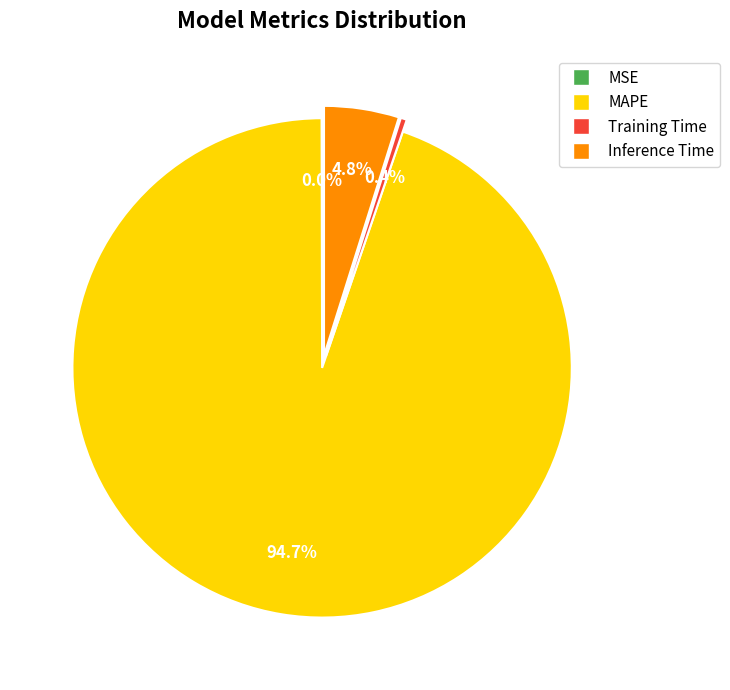

To the nearest percent, what is the difference between the MAPE and Inference Time slice percentages?

90%